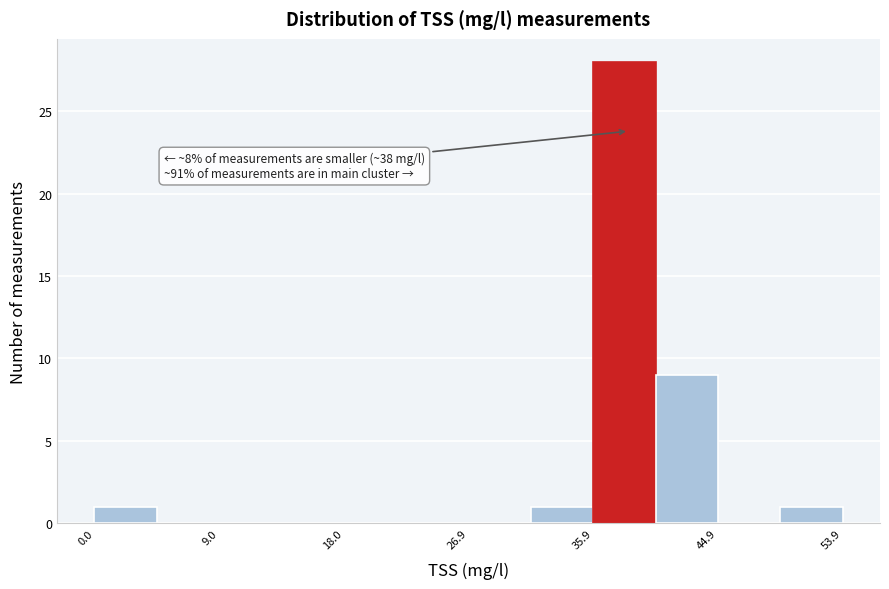

Which range on the x-axis has the tallest bar?

36 to 40